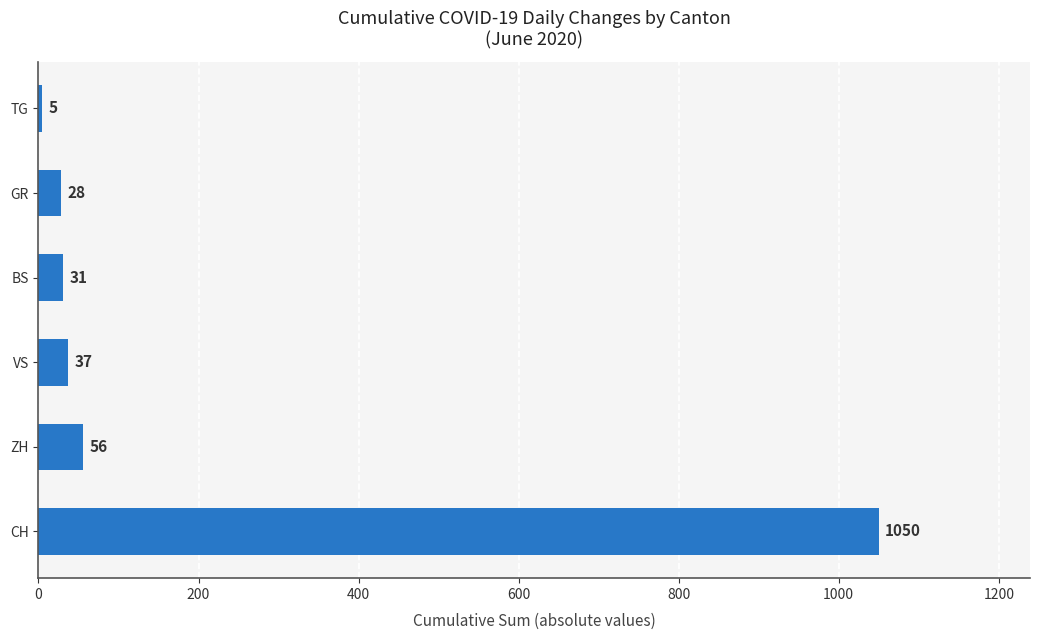

What is the change in value from ZH to GR?

-28